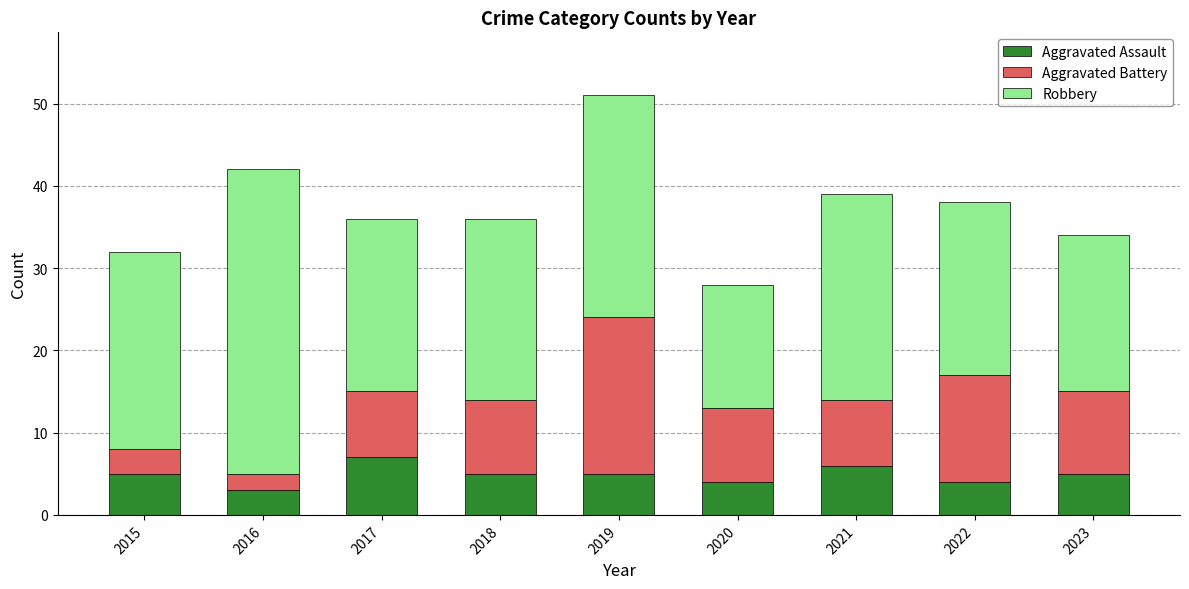

What is the average value of the Aggravated Assault series?

5